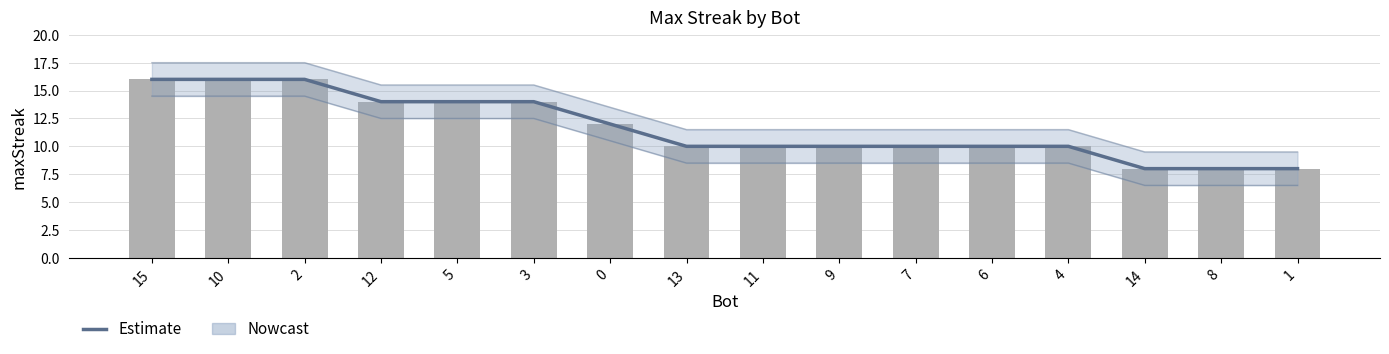

What is the greatest value displayed?

16